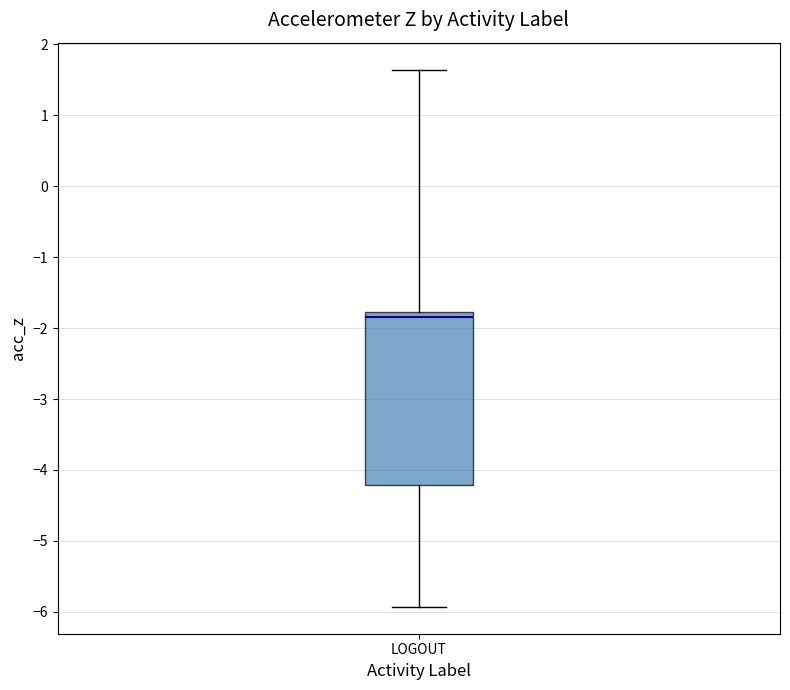

Read this box plot against the y-axis: the position of the median line, the range covered by the box, and the ends of both whiskers. The values are not printed on the chart, so give them approximately, as read against the axis.

median -1.8 (just below the box's upper edge), box -4.2 to -1.8, whiskers -5.9 to 1.6